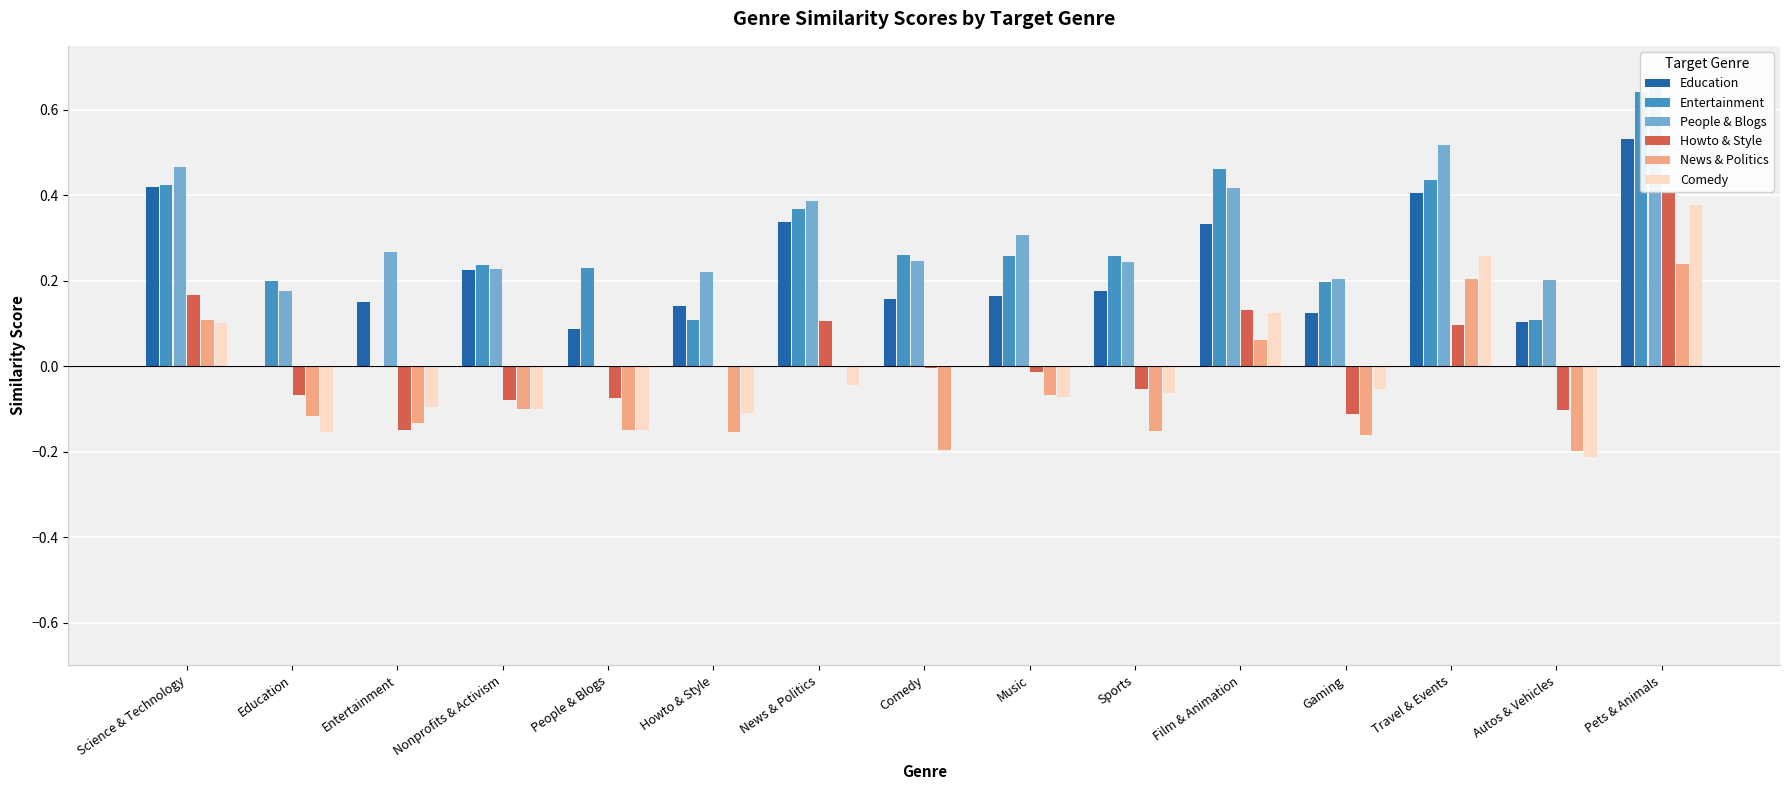

What is the label of the 6th bar from the left?

Howto & Style